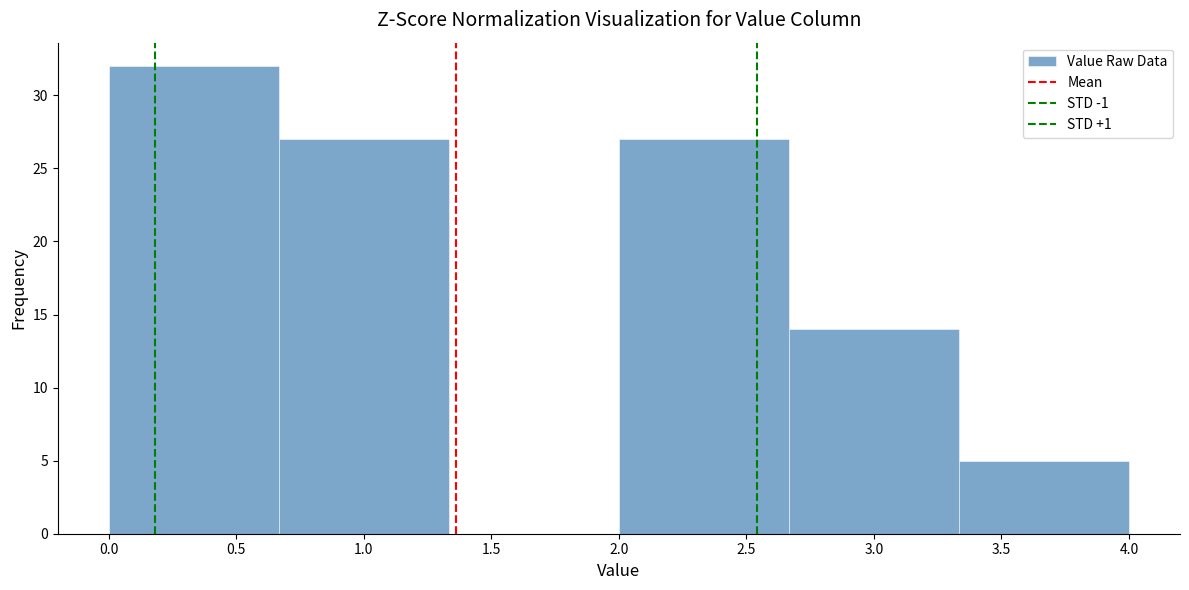

Which range on the x-axis has the tallest bar?

0.00 to 0.65